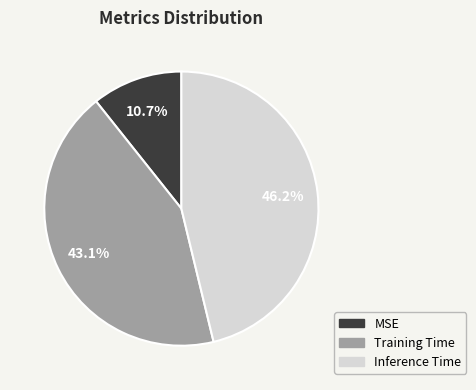

Does MSE represent more than half of the total?

No